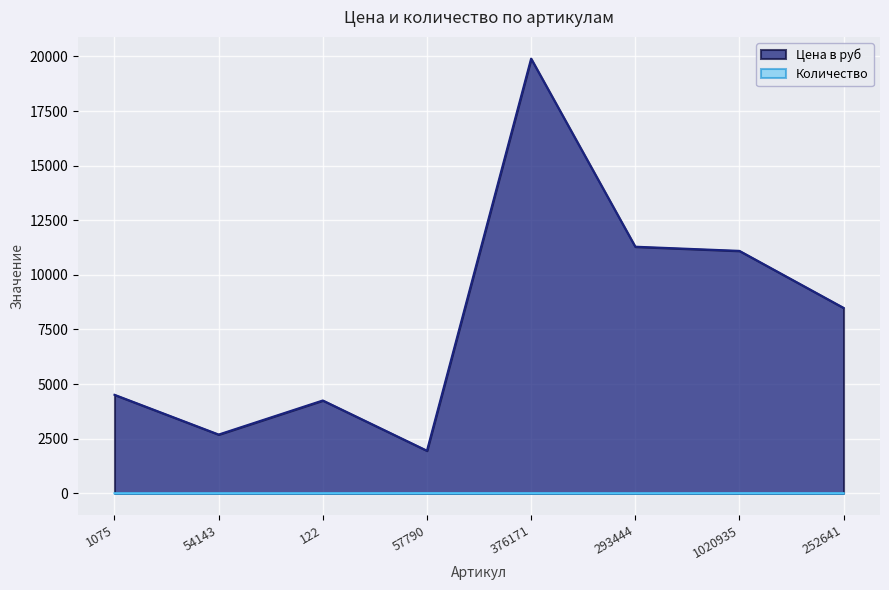

How many values in the Цена в руб series exceed 8489?

3